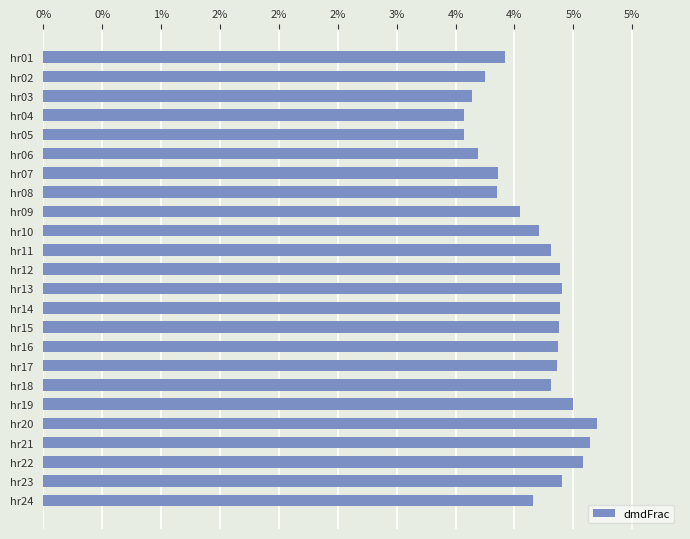

Are the bars horizontal?

Yes